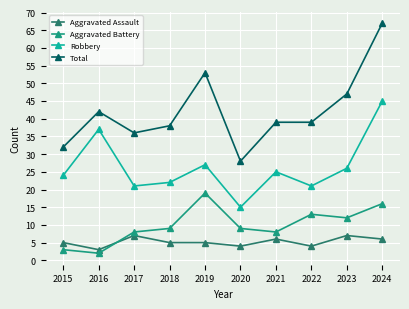

At 2020, list the series in order from smallest to largest.

Aggravated Assault, Aggravated Battery, Robbery, Total